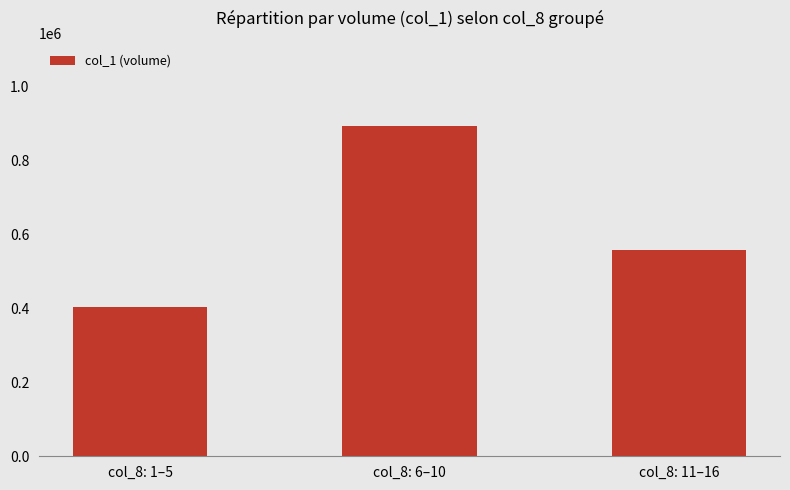

What is the sum of the values at col_8: 1–5 and col_8: 11–16?

961000